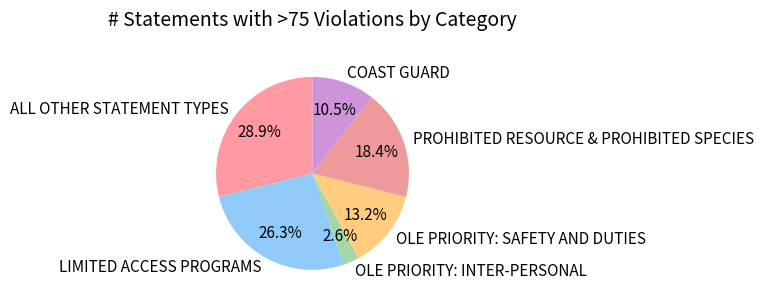

Does ALL OTHER STATEMENT TYPES represent more than half of the total?

No